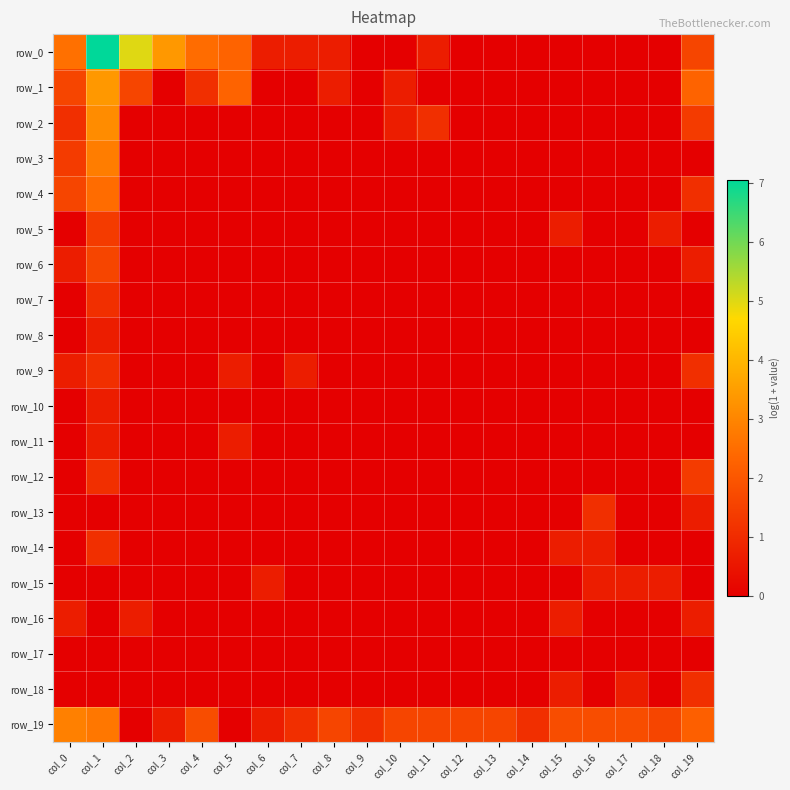

What is the spread (max minus min) of values at col_6?

0.7